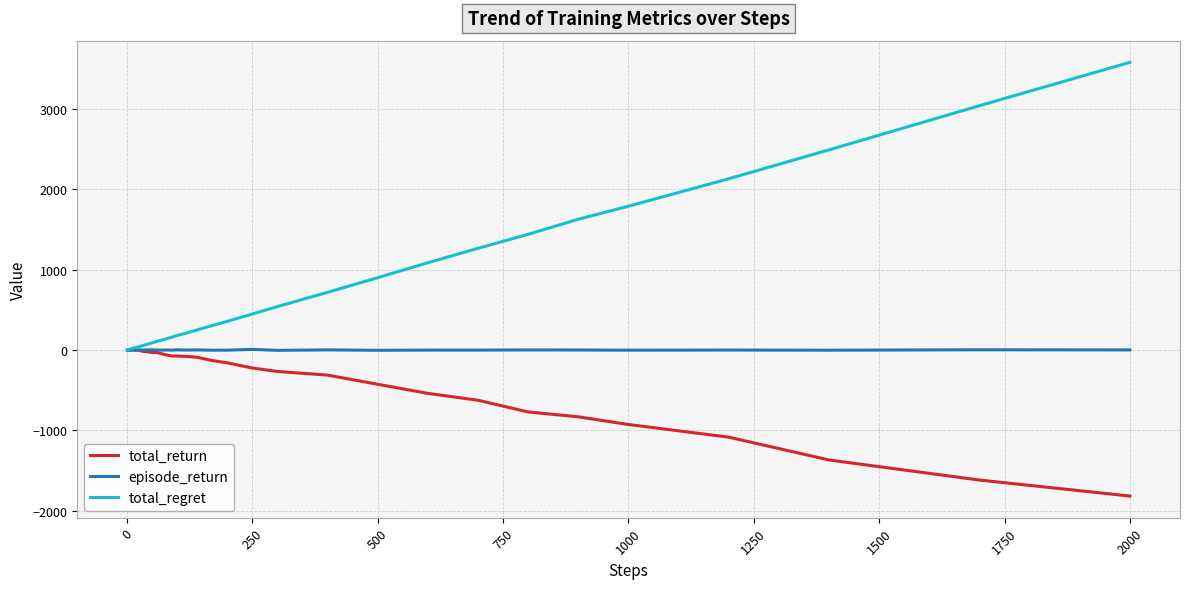

Which series has the widest spread of values?

total_regret